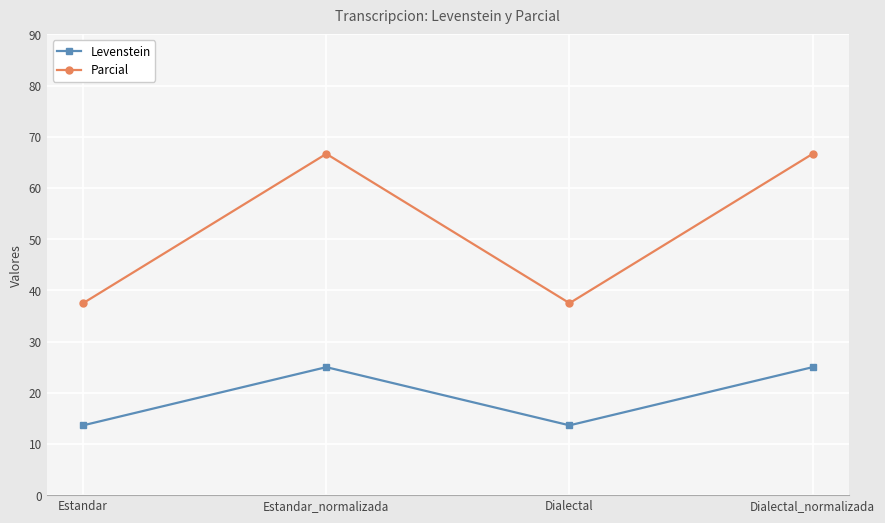

What is the average value of the Parcial series?

52.1